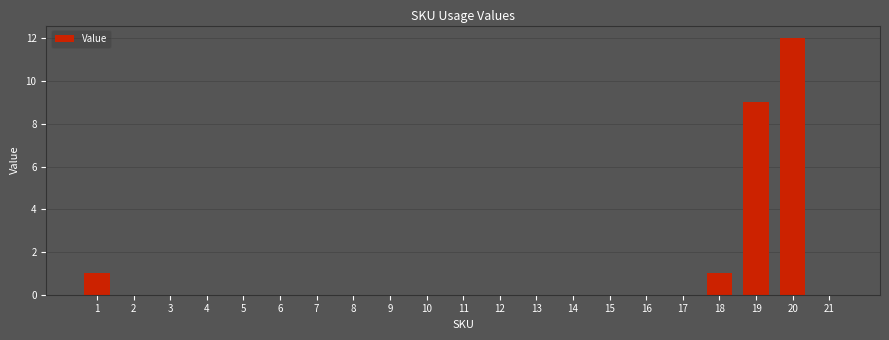

The chart shows a value of 0 at 10. True or false?

True